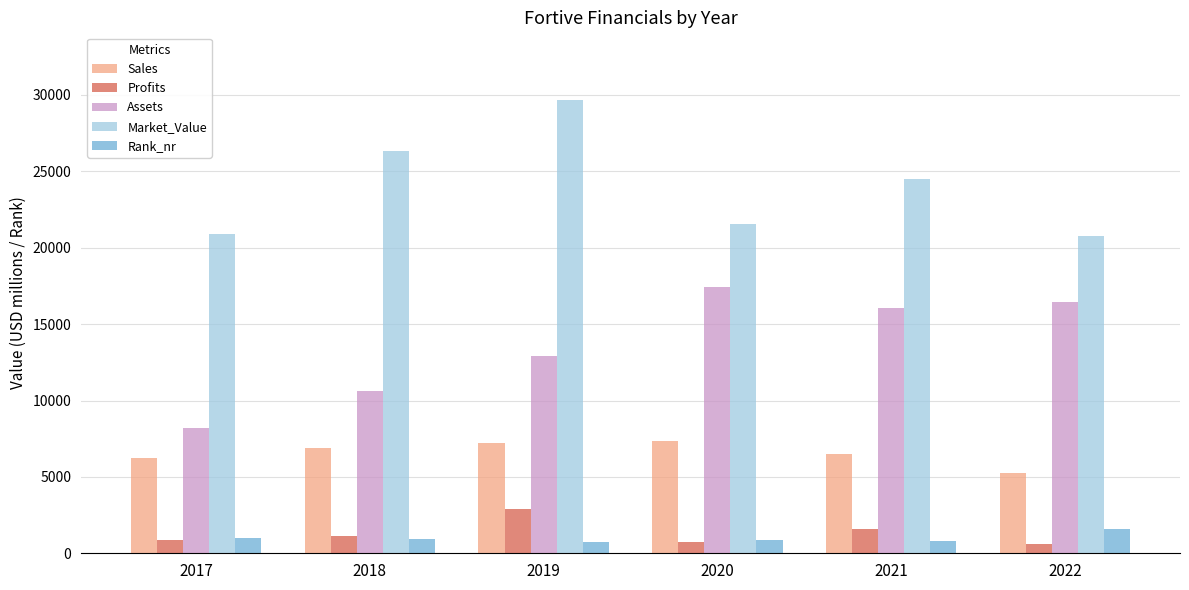

Is the value of Market_Value at 2021 greater than the value of Profits at 2018?

Yes